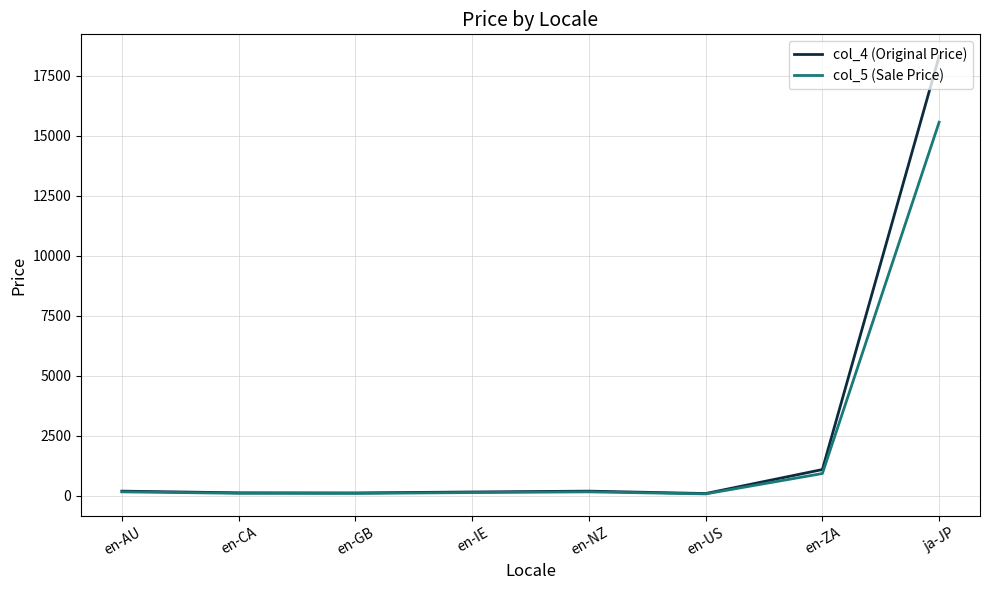

Is this an area chart (filled region under the line)?

No